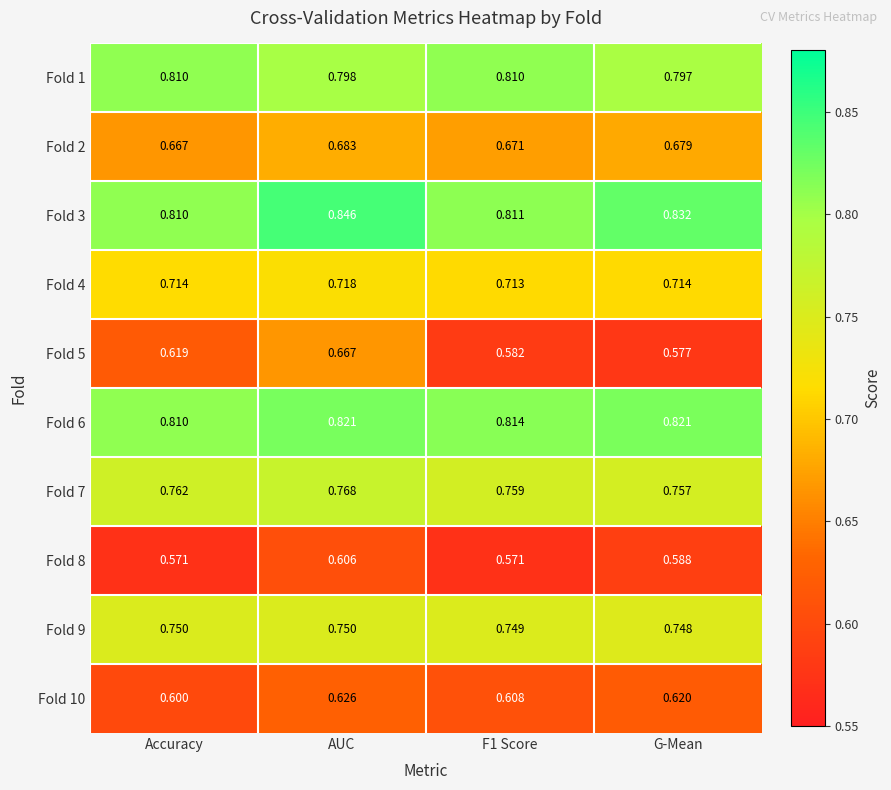

Is the value of Fold 8 at AUC greater than the value of Fold 10 at F1 Score?

No